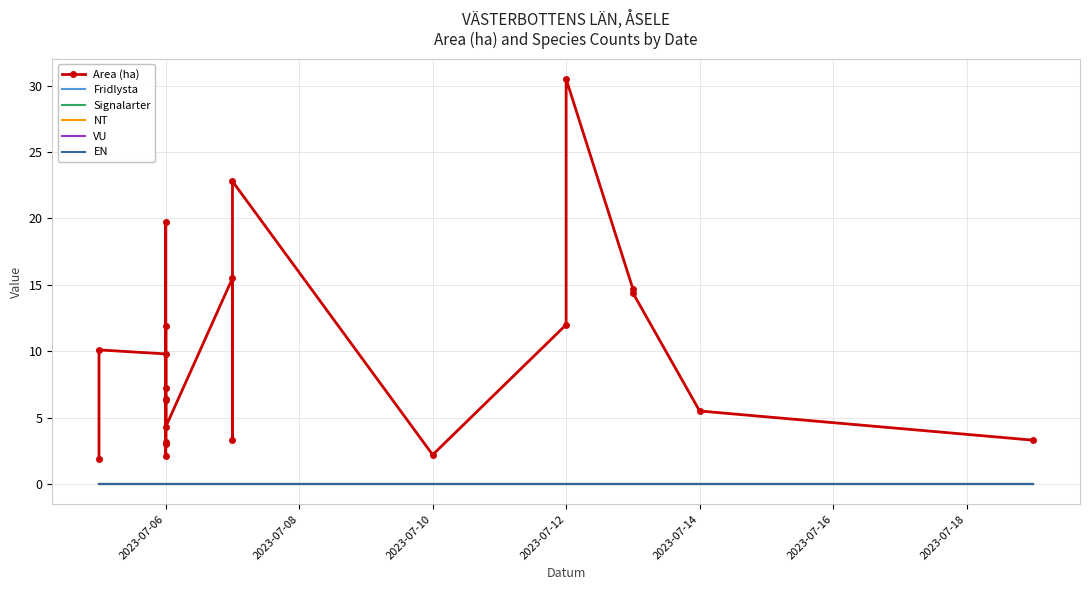

True or false: Fridlysta and VU cross at least once.

False